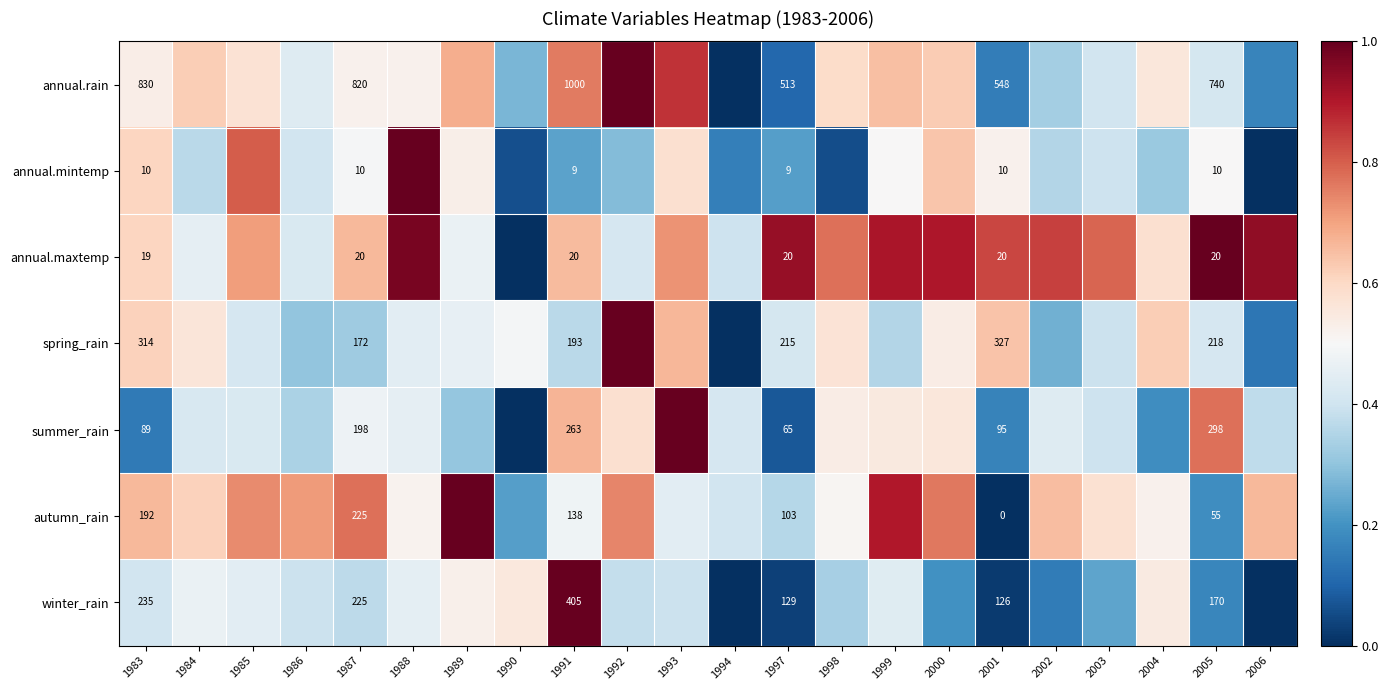

Rank the series at 1997 from highest to lowest value.

annual.rain, spring_rain, winter_rain, autumn_rain, summer_rain, annual.maxtemp, annual.mintemp